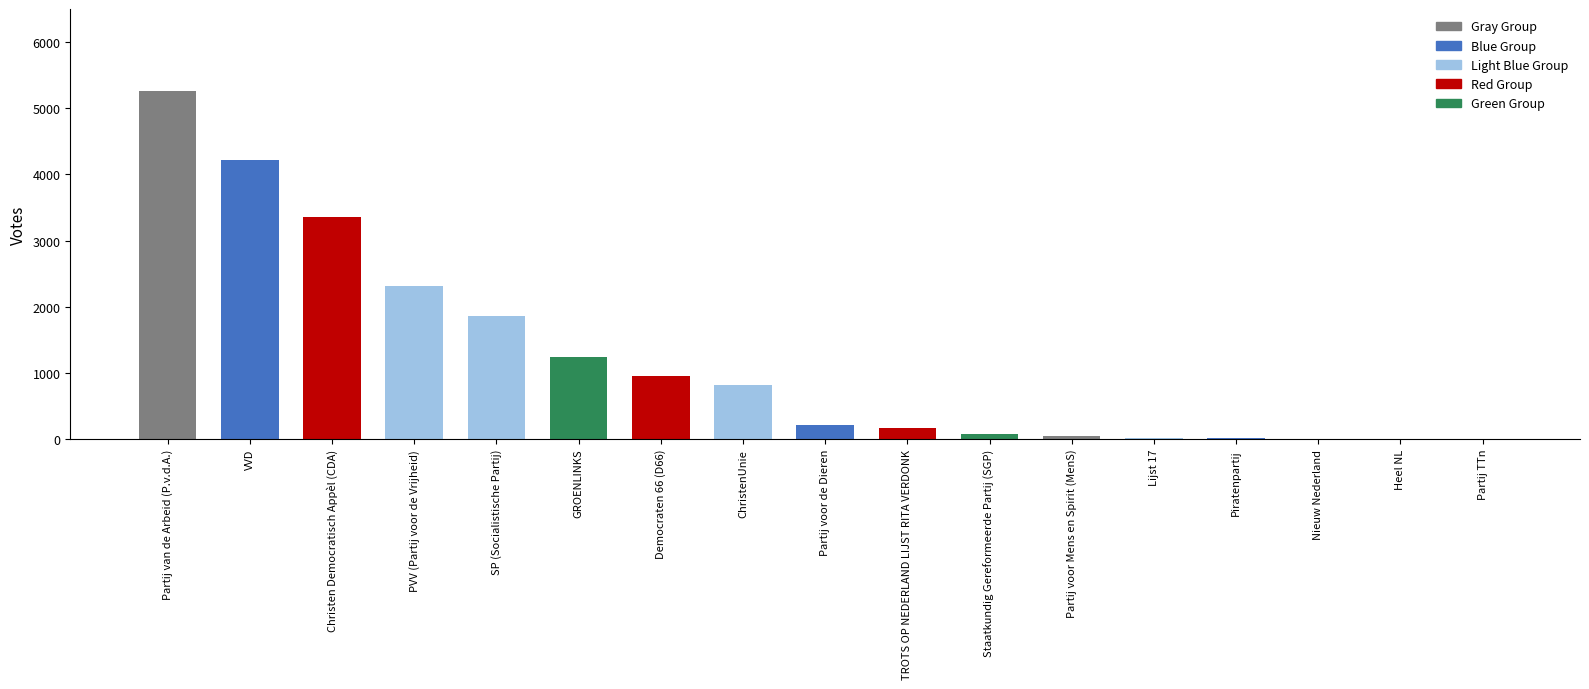

What is the sum of the values at Partij voor de Dieren and Partij voor Mens en Spirit (MenS)?

262